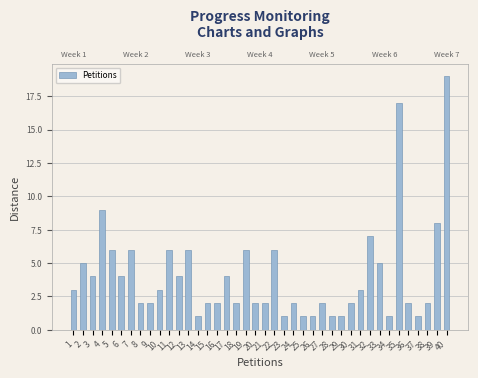

True or false: the data shows 6 at 6.

False